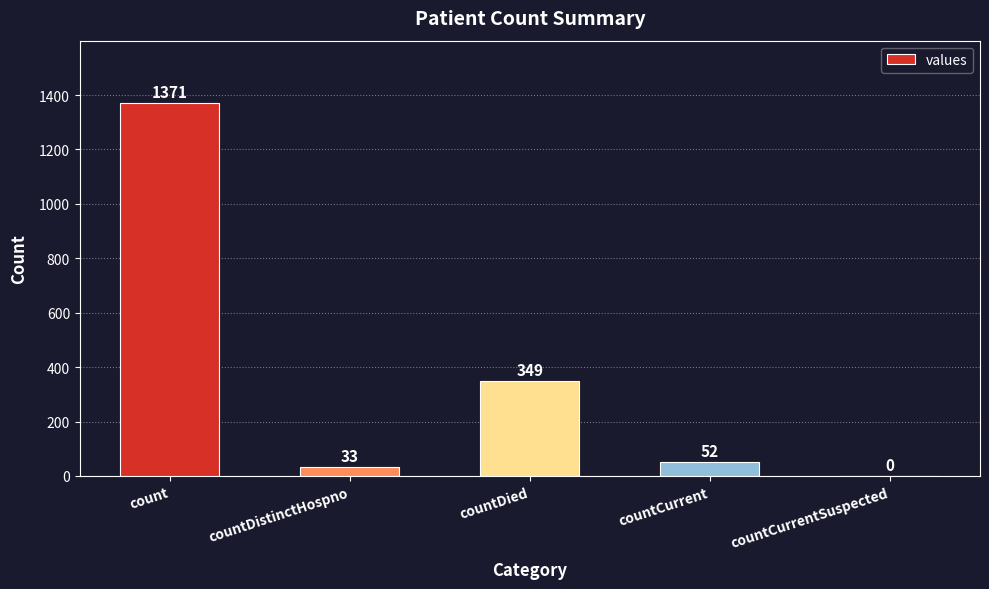

At which label is the value closest to 685?

countDied